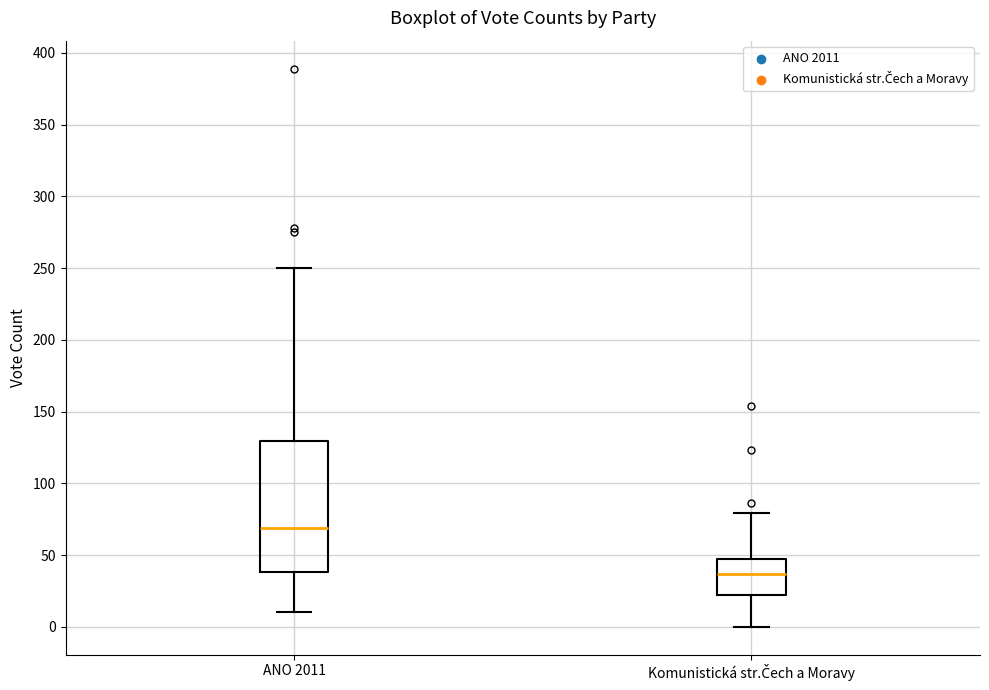

Where does the upper whisker of the box for ANO 2011 end on the y-axis? The values are not printed on the chart, so give them approximately, as read against the axis.

250